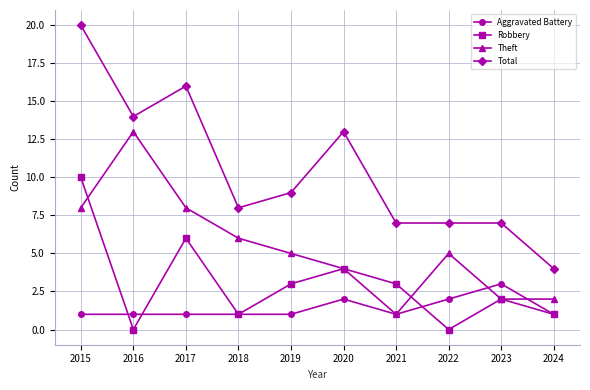

What is the difference between the maximum and second lowest values in the Theft series?

11